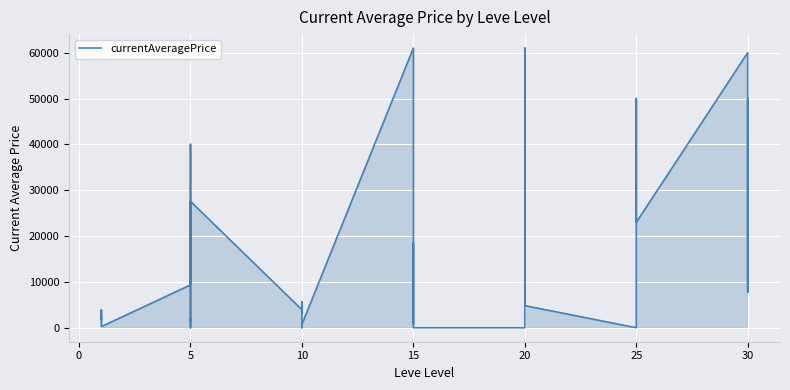

What is the value of the 22nd point from the left?

18500